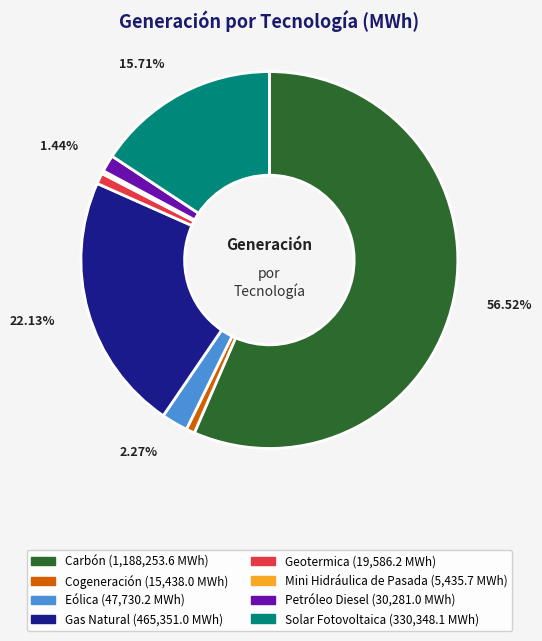

Which slice is the largest?

Carbón